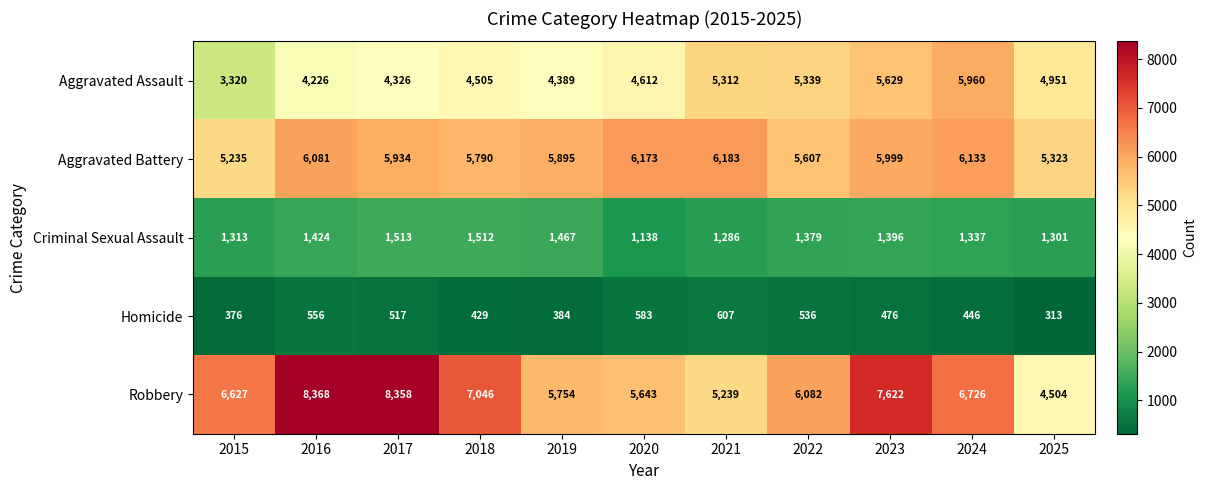

Is the value of Aggravated Battery at 2023 greater than the value of Homicide at 2025?

Yes